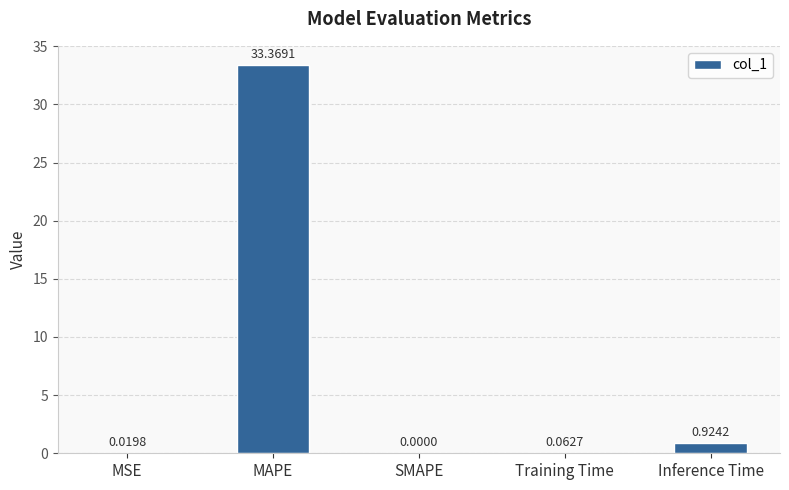

At which category does the chart reach its peak across all series?

MAPE